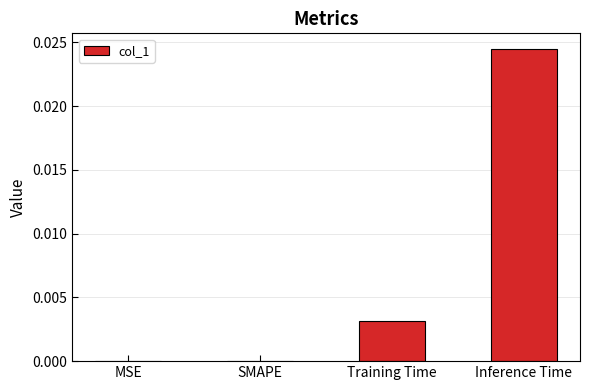

Between MSE and Training Time, which is larger?

Training Time